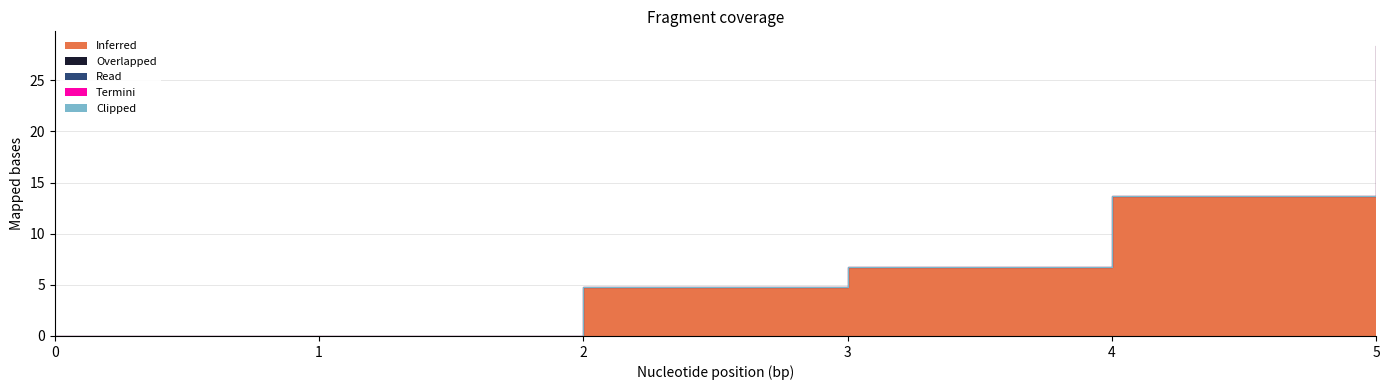

Does the chart display data point markers on the line(s)?

No